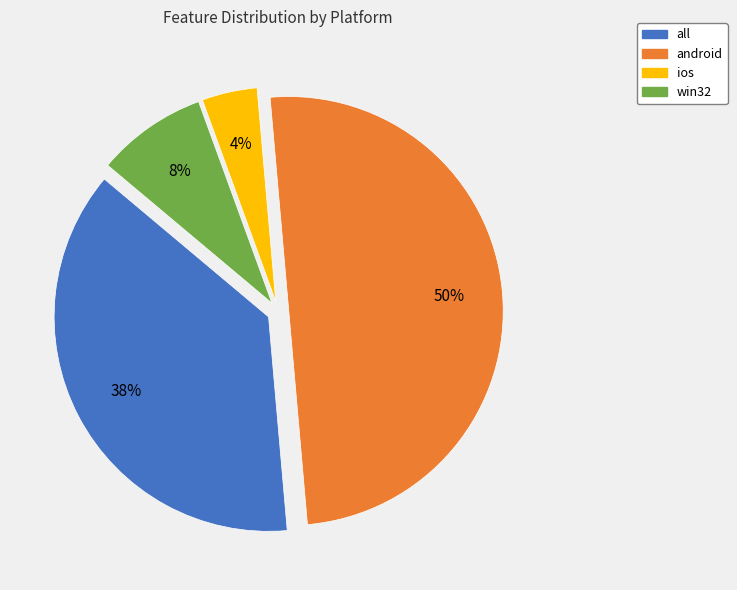

Is it true that all is 38% of the pie?

True